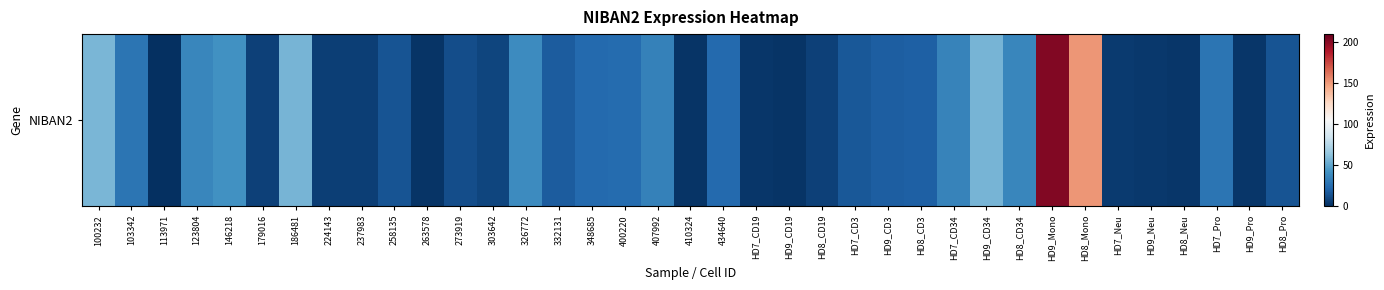

Reading right to left, what are all the values shown in this chart?

HD8_Pro=14.7	HD9_Pro=2.5	HD7_Pro=28.4	HD8_Neu=2.9	HD9_Neu=3.8	HD7_Neu=4.5	HD8_Mono=151.4	HD9_Mono=202.5	HD8_CD34=36.4	HD9_CD34=56.0	HD7_CD34=34.8	HD8_CD3=19.2	HD9_CD3=18.6	HD7_CD3=16.1	HD8_CD19=7.2	HD9_CD19=2.3	HD7_CD19=2.8	434640=23.6	410324=2.0	407992=33.8	400220=24.2	348685=23.2	332131=17.5	326772=39.1	303642=8.9	273919=11.6	263578=2.4	258135=14.6	237983=5.9	224143=5.8	186481=56.5	179016=7.2	146218=41.6	123804=36.5	113971=0.8	103342=28.0	100232=57.0